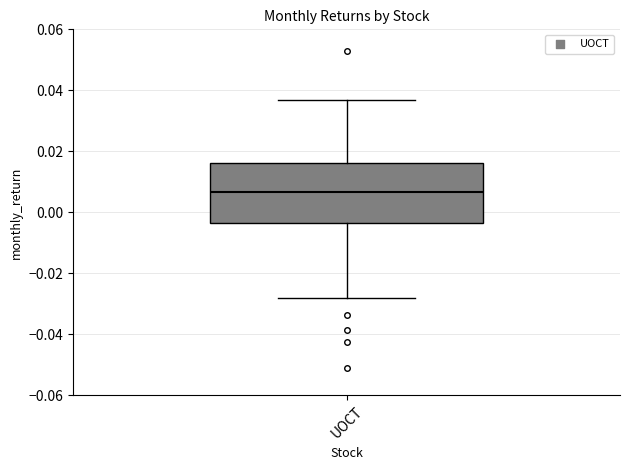

Where is the lower edge of the box for UOCT on the y-axis? The values are not printed on the chart, so give them approximately, as read against the axis.

-0.004